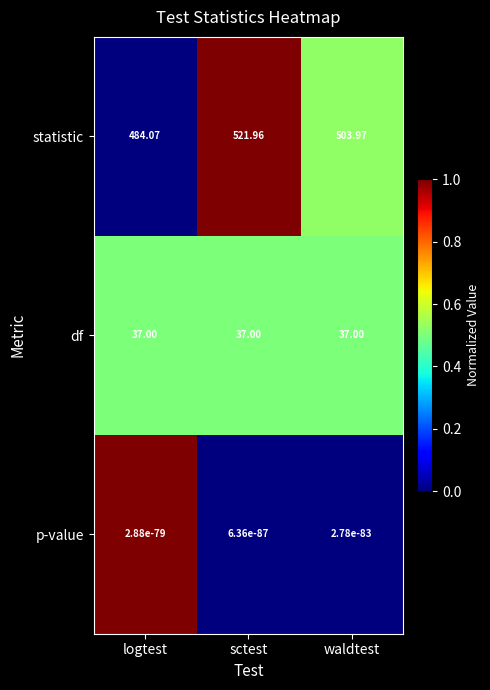

At logtest, list the series in order from smallest to largest.

p-value, df, statistic